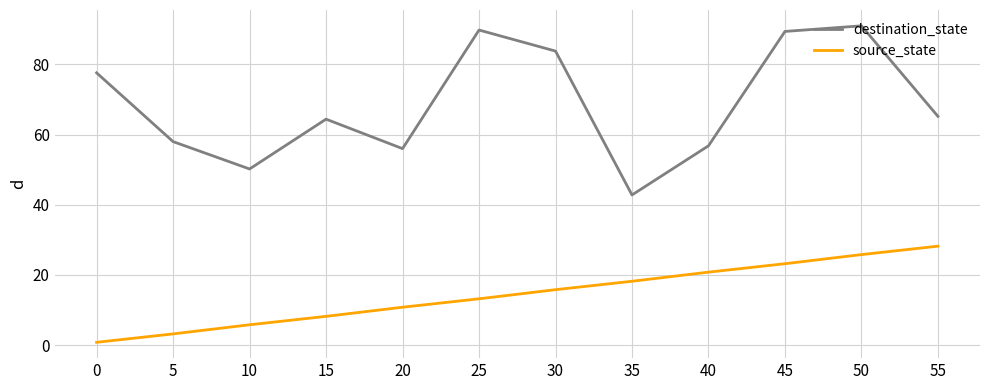

How many interior local valleys does the destination_state series have?

3